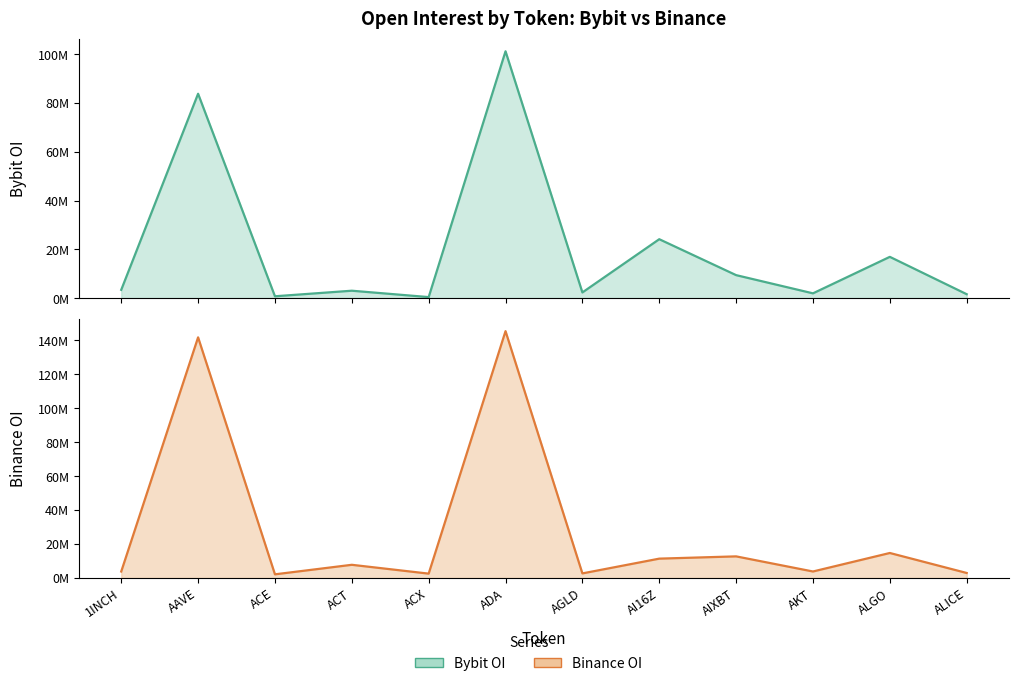

How many distinct data groups are displayed?

2